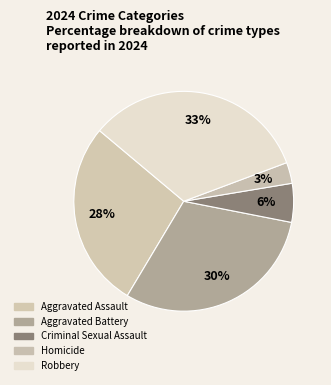

What is the ratio of the value at Robbery to the value at Homicide?

10.7